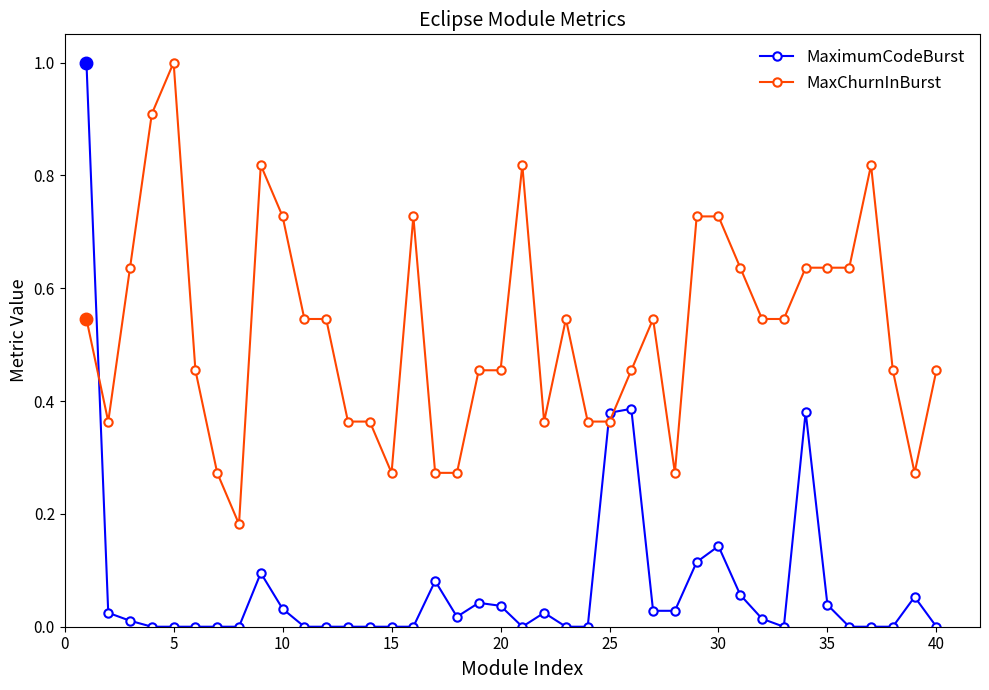

What is the maximum value for MaxChurnInBurst?

1.0